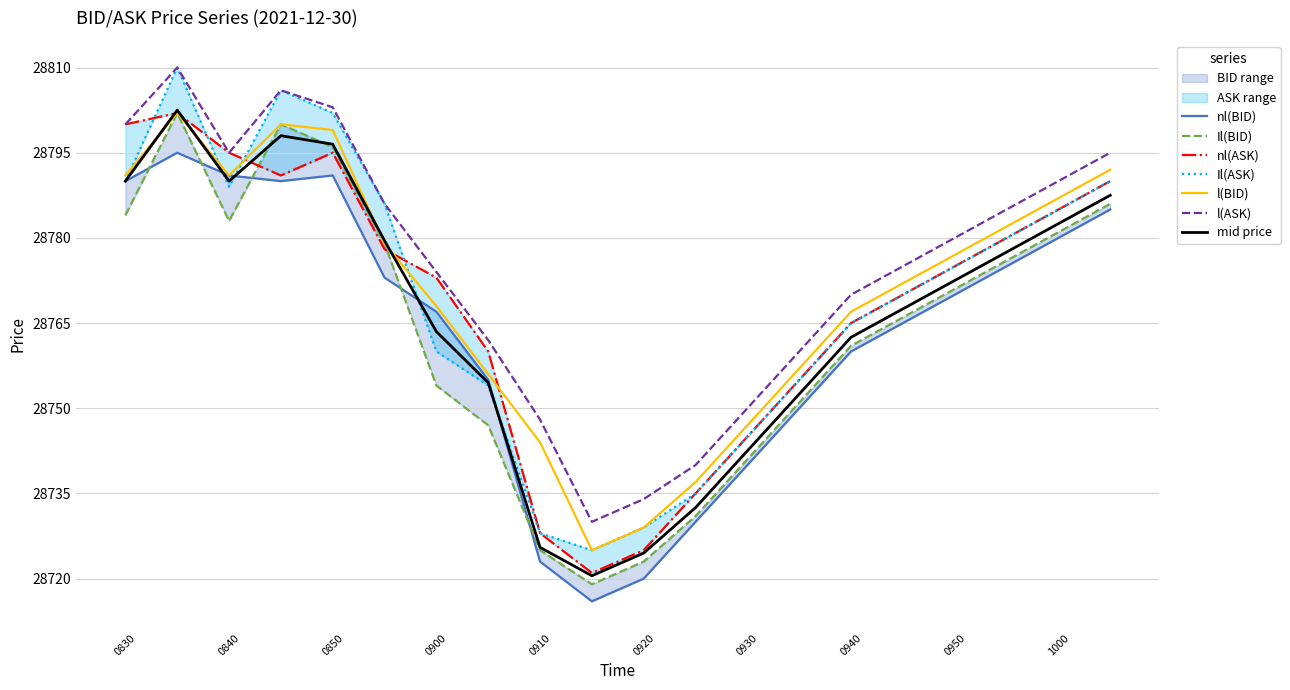

Is the value of l(BID) at 0900 greater than the value of l(ASK) at 0910?

Yes